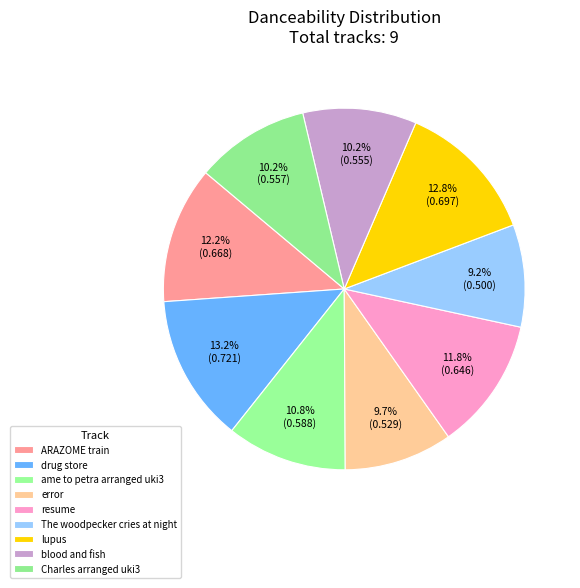

Which category has the smallest portion of the pie?

The woodpecker cries at night